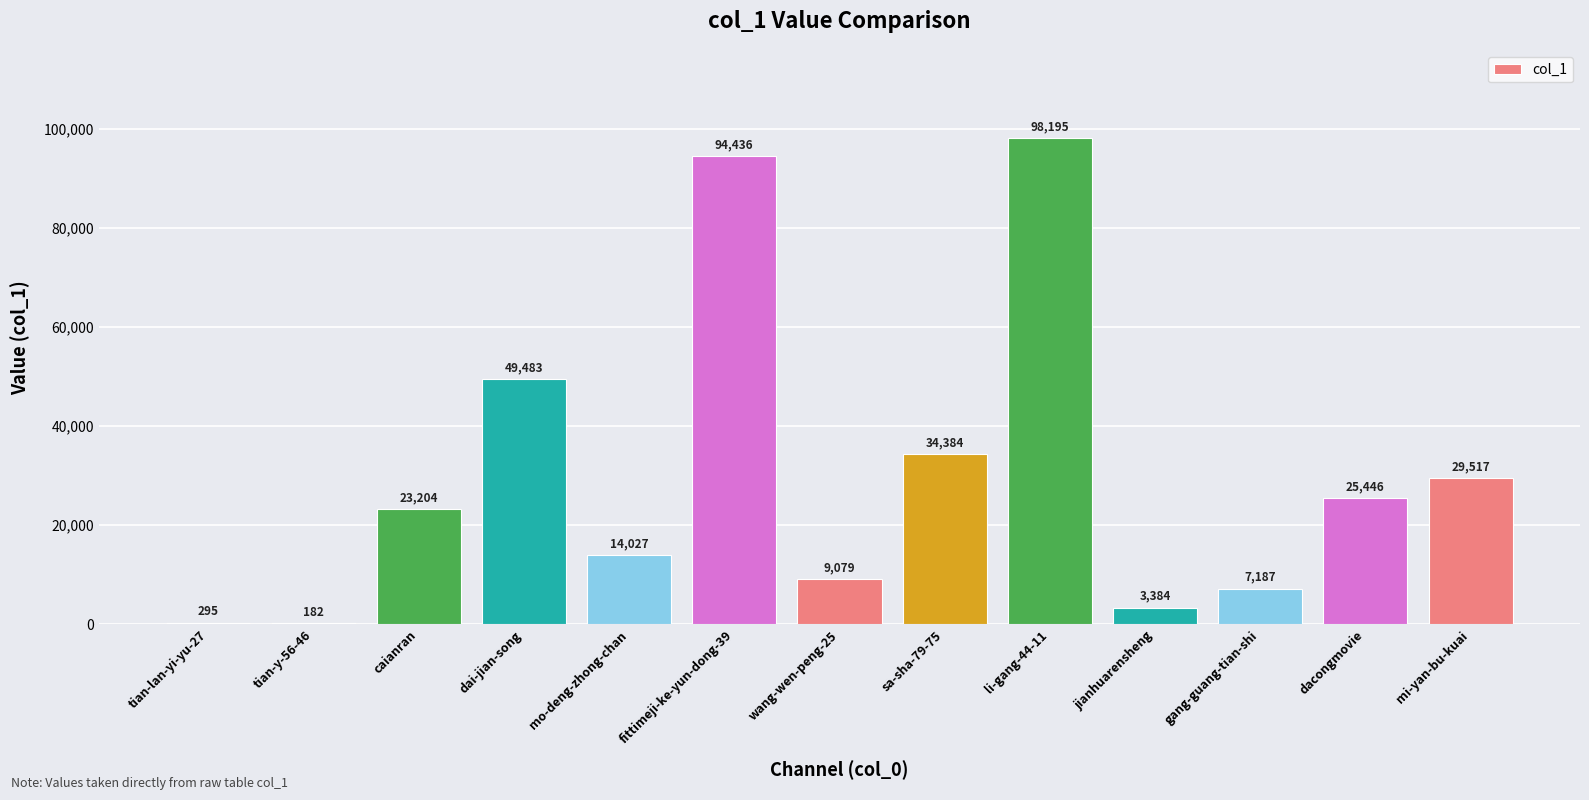

Reading left to right, list all the values displayed in this chart.

295	182	23204	49483	14027	94436	9079	34384	98195	3384	7187	25446	29517